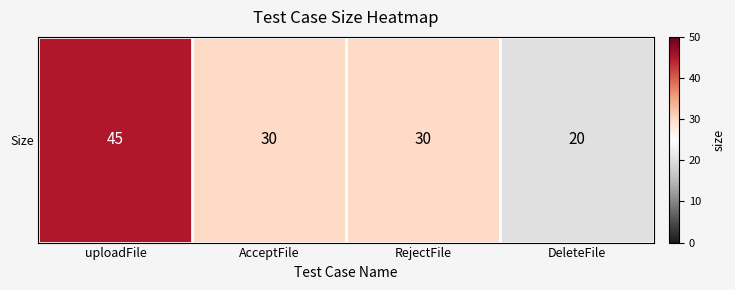

Reading left to right, extract all data points from this chart.

45	30	30	20